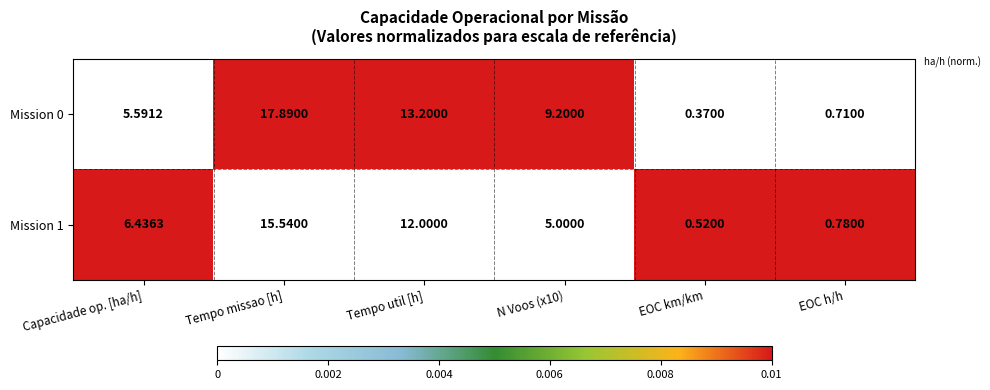

At which label does Mission 0 reach its minimum?

EOC km/km